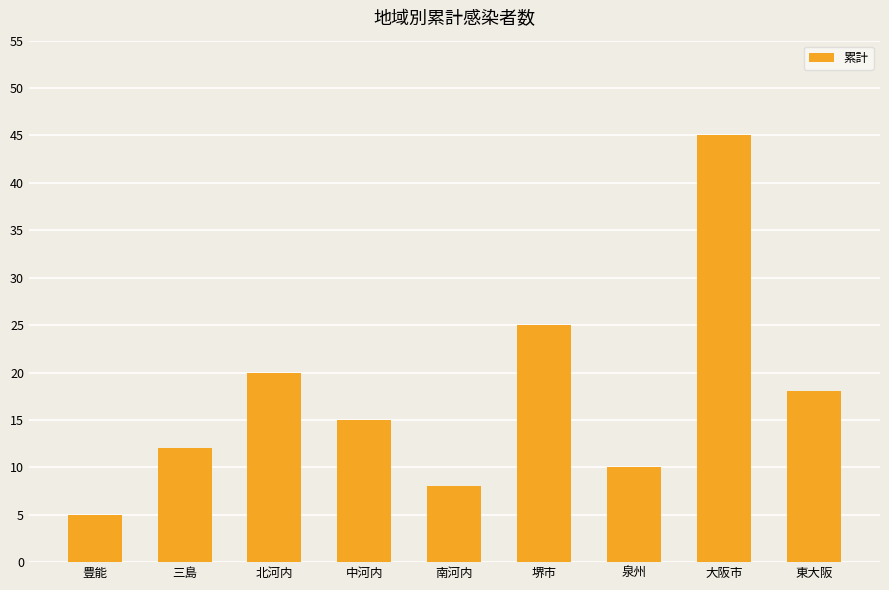

At which label does the data first exceed 15?

北河内